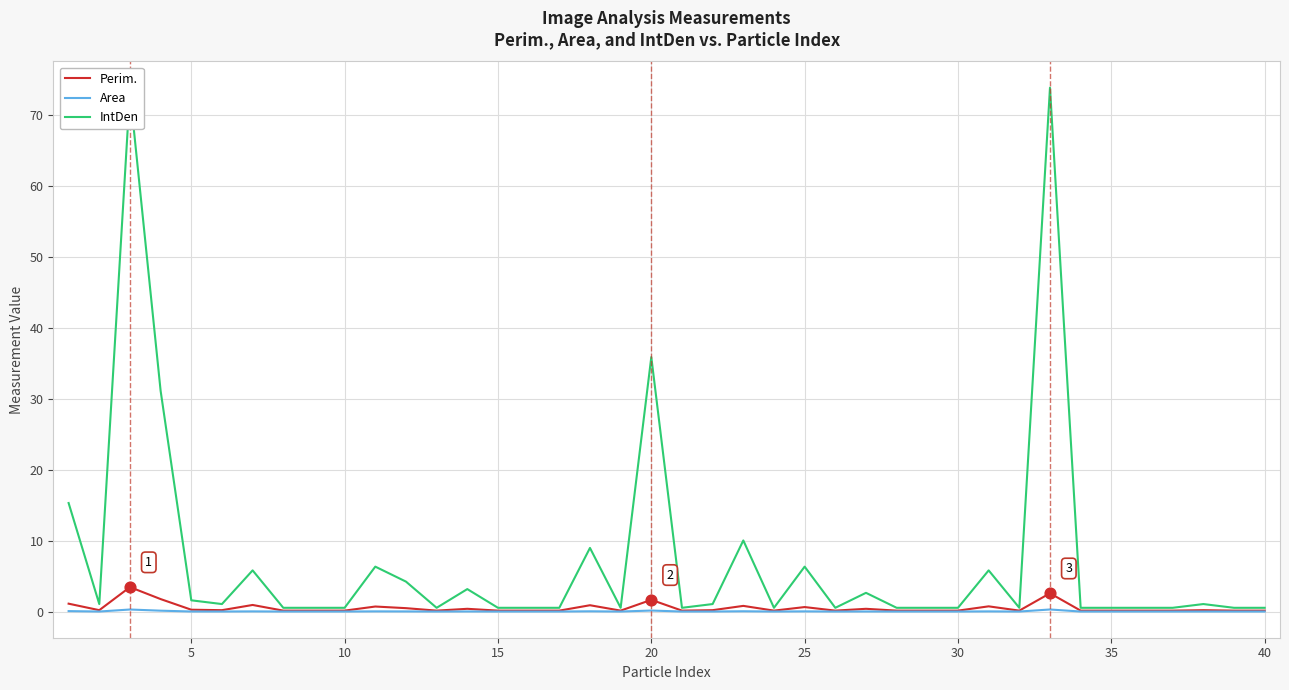

Which series has the largest range (max minus min)?

IntDen